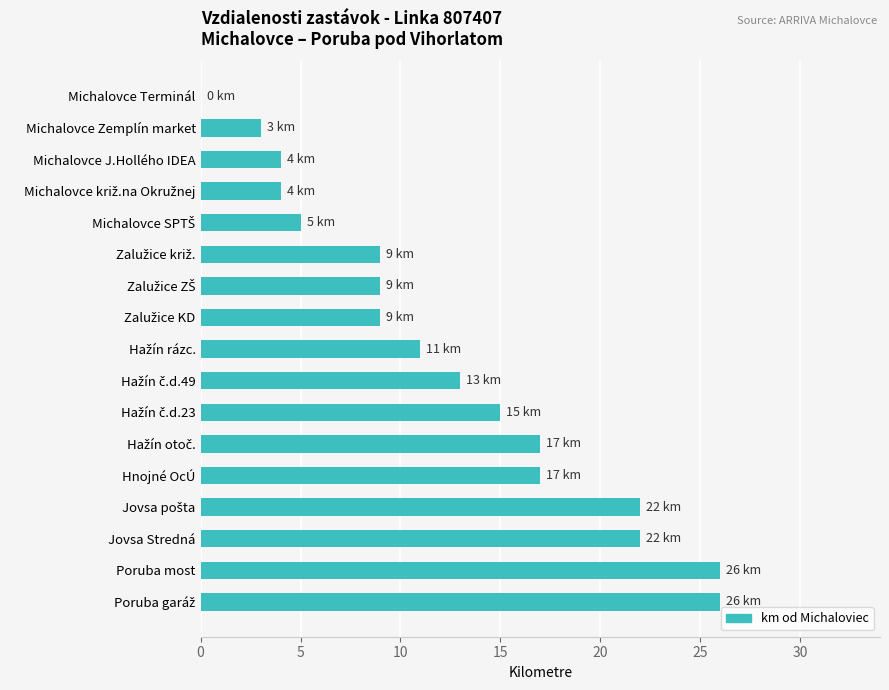

What is the sum of all values?

212